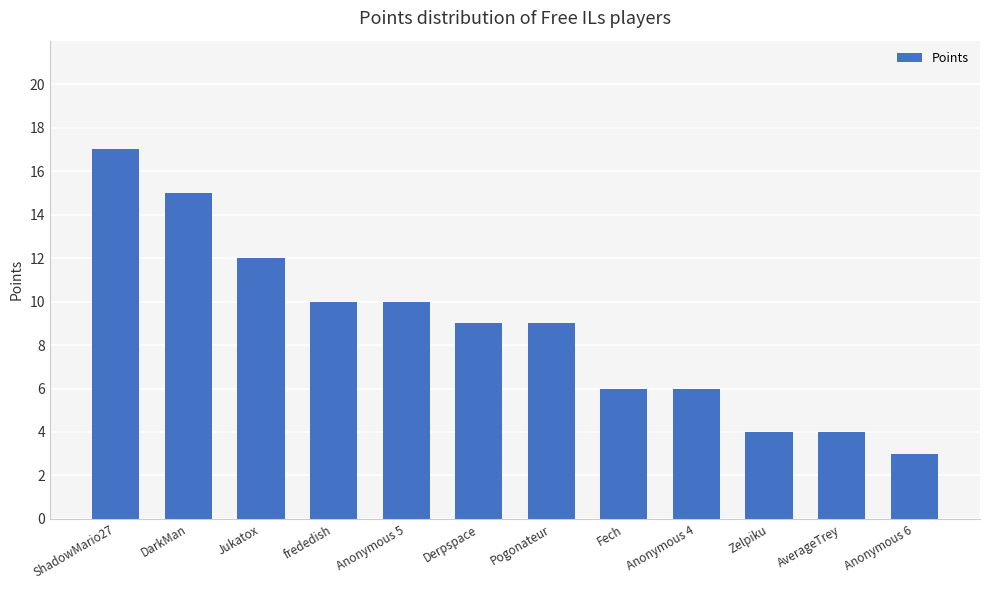

Reading right to left, extract all data points from this chart.

Anonymous 6=3	AverageTrey=4	Zelpiku=4	Anonymous 4=6	Fech=6	Pogonateur=9	Derpspace=9	Anonymous 5=10	frededish=10	Jukatox=12	DarkMan=15	ShadowMario27=17